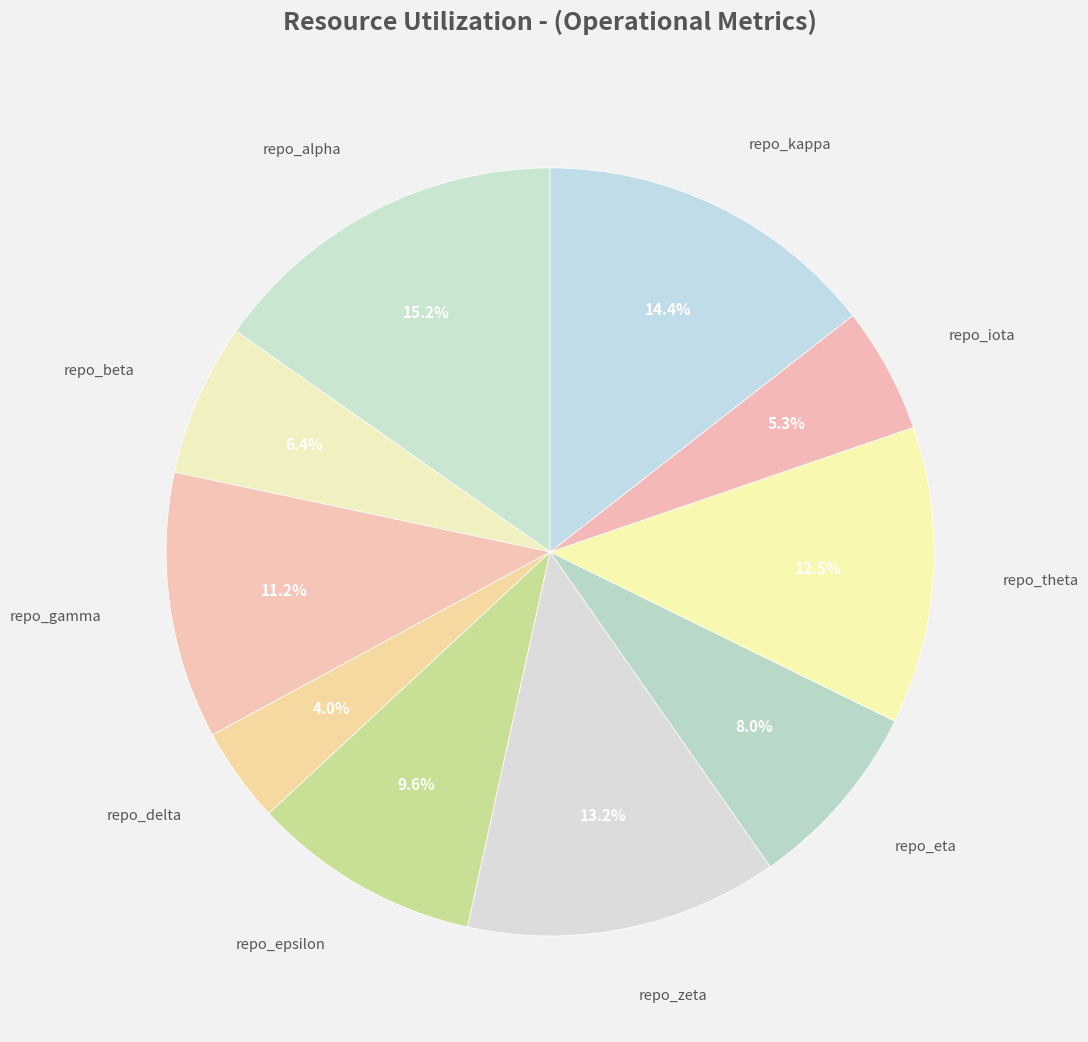

To the nearest percent, what percentage of the pie is repo_delta?

4%